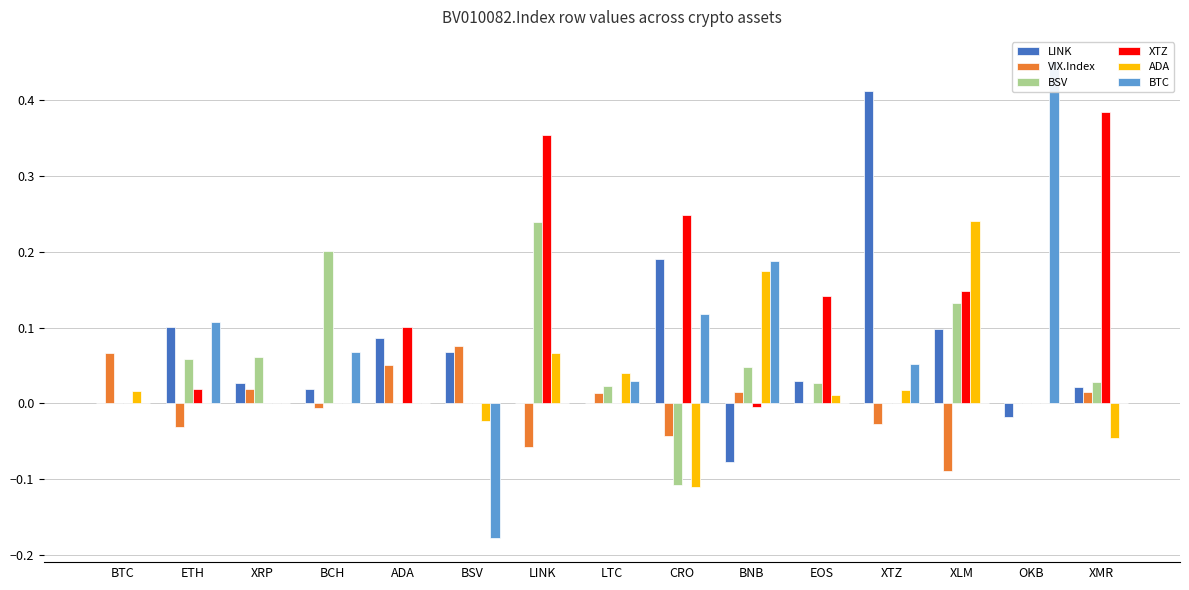

How many positive values does the VIX.Index series have?

7